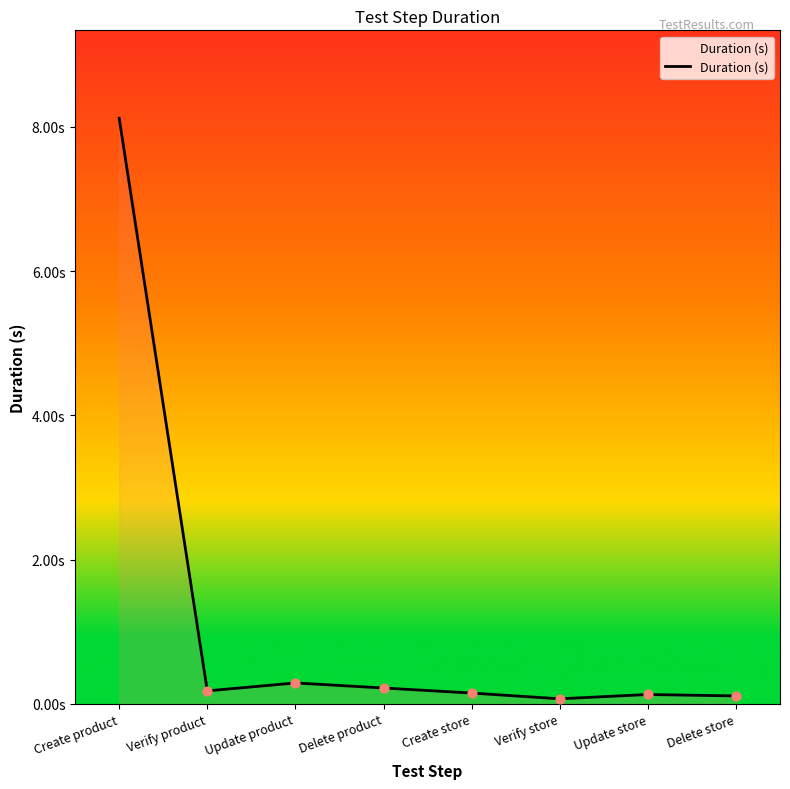

Which has a higher value, Create product or Delete store?

Create product